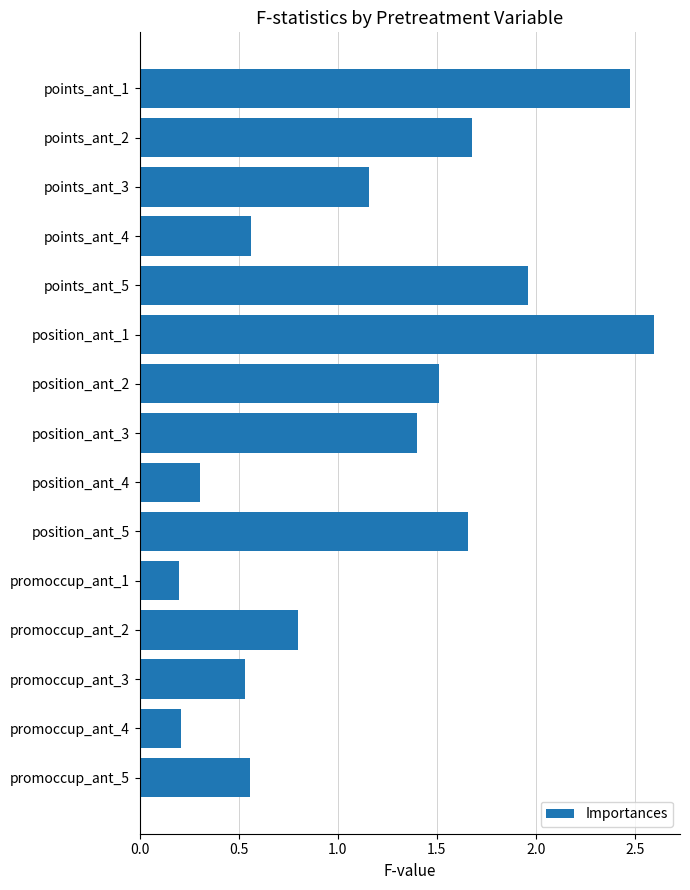

What is the label of the 11th bar from the top?

promoccup_ant_1